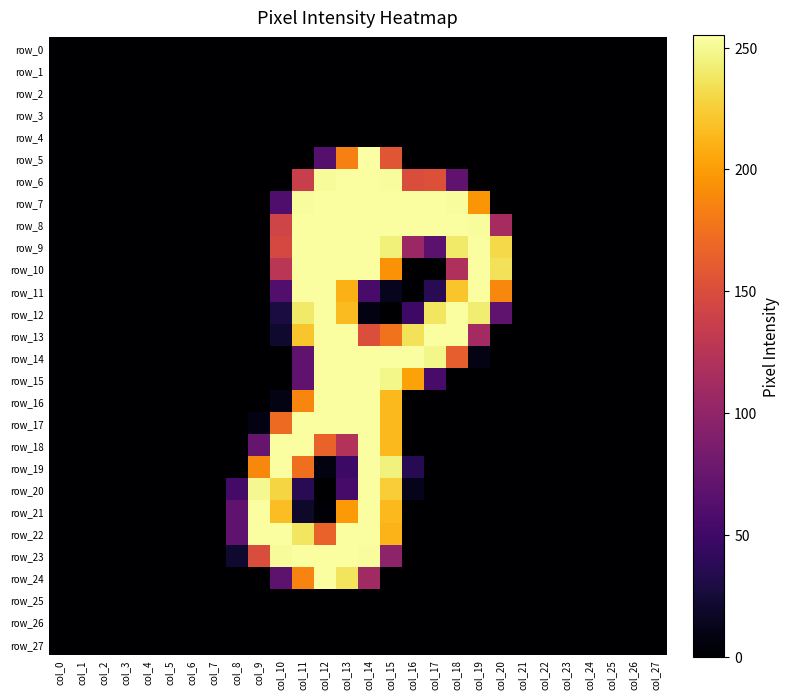

Reading left to right, transcribe all the data shown in this chart.

row_0: 0	0	0	0	0	0	0	0	0	0	0	0	0	0	0	0	0	0	0	0	0	0	0	0	0	0	0	0
row_1: 0	0	0	0	0	0	0	0	0	0	0	0	0	0	0	0	0	0	0	0	0	0	0	0	0	0	0	0
row_2: 0	0	0	0	0	0	0	0	0	0	0	0	0	0	0	0	0	0	0	0	0	0	0	0	0	0	0	0
row_3: 0	0	0	0	0	0	0	0	0	0	0	0	0	0	0	0	0	0	0	0	0	0	0	0	0	0	0	0
row_4: 0	0	0	0	0	0	0	0	0	0	0	0	0	0	0	0	0	0	0	0	0	0	0	0	0	0	0	0
row_5: 0	0	0	0	0	0	0	0	0	0	0	0	63	184	255	157	0	0	0	0	0	0	0	0	0	0	0	0
row_6: 0	0	0	0	0	0	0	0	0	0	0	137	252	254	254	253	150	153	70	0	0	0	0	0	0	0	0	0
row_7: 0	0	0	0	0	0	0	0	0	0	59	253	254	254	254	254	254	254	253	196	0	0	0	0	0	0	0	0
row_8: 0	0	0	0	0	0	0	0	0	0	142	254	254	254	254	254	254	254	254	253	114	0	0	0	0	0	0	0
row_9: 0	0	0	0	0	0	0	0	0	0	146	254	254	254	254	244	107	67	240	254	231	0	0	0	0	0	0	0
row_10: 0	0	0	0	0	0	0	0	0	0	127	254	254	254	254	194	0	0	120	254	236	0	0	0	0	0	0	0
row_11: 0	0	0	0	0	0	0	0	0	0	61	254	254	211	55	13	0	37	221	254	188	0	0	0	0	0	0	0
row_12: 0	0	0	0	0	0	0	0	0	0	28	240	254	216	8	0	49	238	254	242	69	0	0	0	0	0	0	0
row_13: 0	0	0	0	0	0	0	0	0	0	21	221	254	254	151	176	236	254	254	112	0	0	0	0	0	0	0	0
row_14: 0	0	0	0	0	0	0	0	0	0	0	70	254	254	254	254	254	248	163	9	0	0	0	0	0	0	0	0
row_15: 0	0	0	0	0	0	0	0	0	0	0	70	254	254	254	248	203	55	0	0	0	0	0	0	0	0	0	0
row_16: 0	0	0	0	0	0	0	0	0	0	9	187	254	254	254	215	0	0	0	0	0	0	0	0	0	0	0	0
row_17: 0	0	0	0	0	0	0	0	0	8	171	254	254	254	254	215	0	0	0	0	0	0	0	0	0	0	0	0
row_18: 0	0	0	0	0	0	0	0	0	74	254	254	166	122	254	215	0	0	0	0	0	0	0	0	0	0	0	0
row_19: 0	0	0	0	0	0	0	0	0	188	254	174	7	48	254	245	36	0	0	0	0	0	0	0	0	0	0	0
row_20: 0	0	0	0	0	0	0	0	52	250	229	37	0	54	254	225	12	0	0	0	0	0	0	0	0	0	0	0
row_21: 0	0	0	0	0	0	0	0	70	254	217	19	3	198	254	215	0	0	0	0	0	0	0	0	0	0	0	0
row_22: 0	0	0	0	0	0	0	0	70	254	254	238	166	254	254	212	0	0	0	0	0	0	0	0	0	0	0	0
row_23: 0	0	0	0	0	0	0	0	21	150	252	254	254	254	253	98	0	0	0	0	0	0	0	0	0	0	0	0
row_24: 0	0	0	0	0	0	0	0	0	0	68	186	254	237	110	0	0	0	0	0	0	0	0	0	0	0	0	0
row_25: 0	0	0	0	0	0	0	0	0	0	0	0	0	0	0	0	0	0	0	0	0	0	0	0	0	0	0	0
row_26: 0	0	0	0	0	0	0	0	0	0	0	0	0	0	0	0	0	0	0	0	0	0	0	0	0	0	0	0
row_27: 0	0	0	0	0	0	0	0	0	0	0	0	0	0	0	0	0	0	0	0	0	0	0	0	0	0	0	0